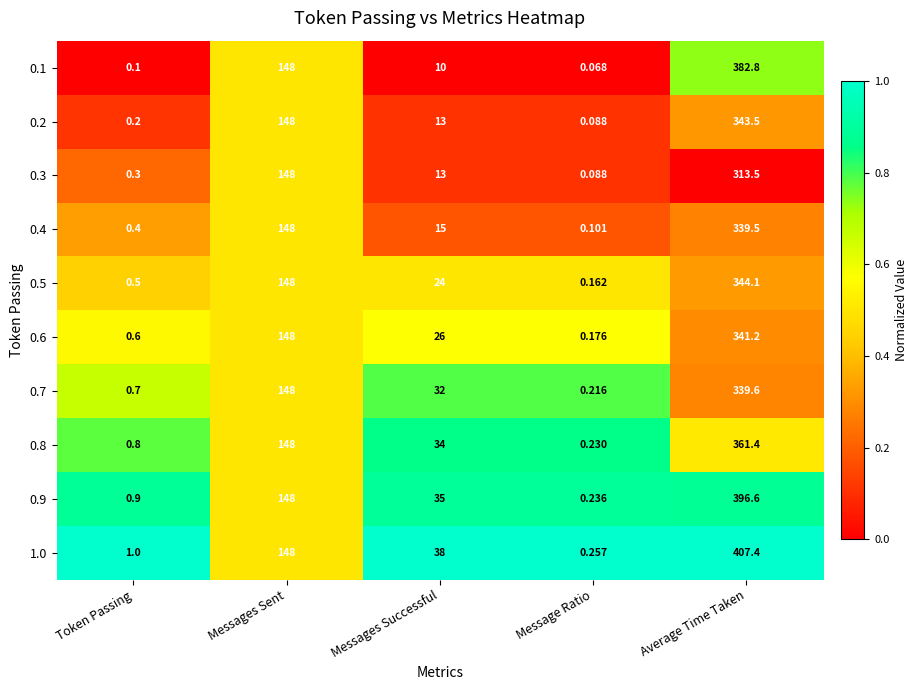

Is the value of 0.5 at Messages Successful greater than the value of 0.4 at Message Ratio?

Yes